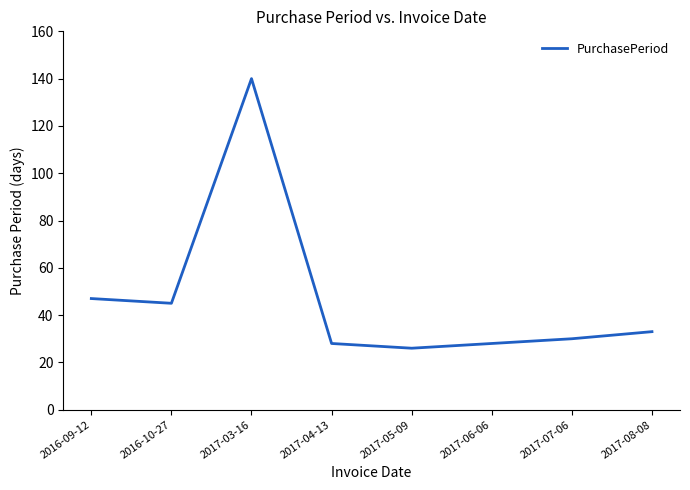

Reading right to left, what are all the values shown in this chart?

2017-08-08=33	2017-07-06=30	2017-06-06=28	2017-05-09=26	2017-04-13=28	2017-03-16=140	2016-10-27=45	2016-09-12=47